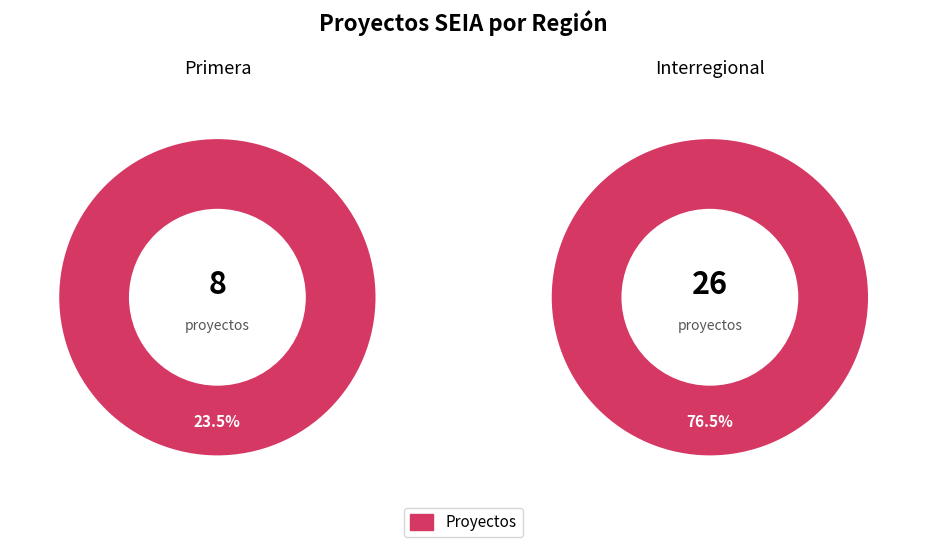

What is the smallest slice in the pie chart?

Primera